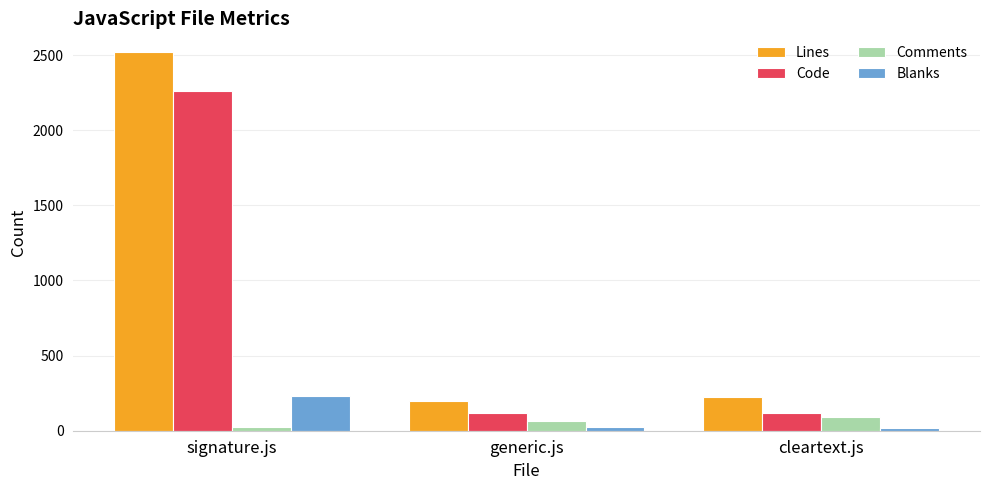

What is the difference between the maximum and minimum values in the Blanks series?

212